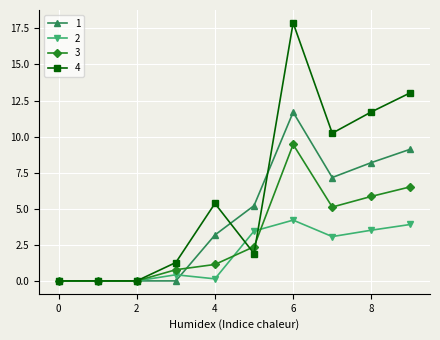

Which series has the largest range (max minus min)?

4